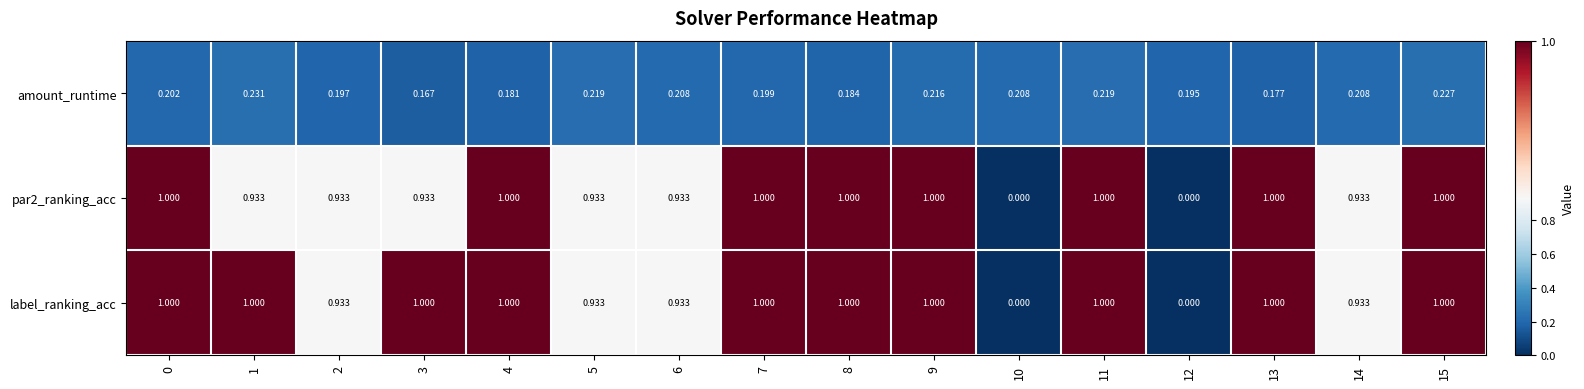

Is the value of amount_runtime at 10 greater than the value of label_ranking_acc at 3?

No